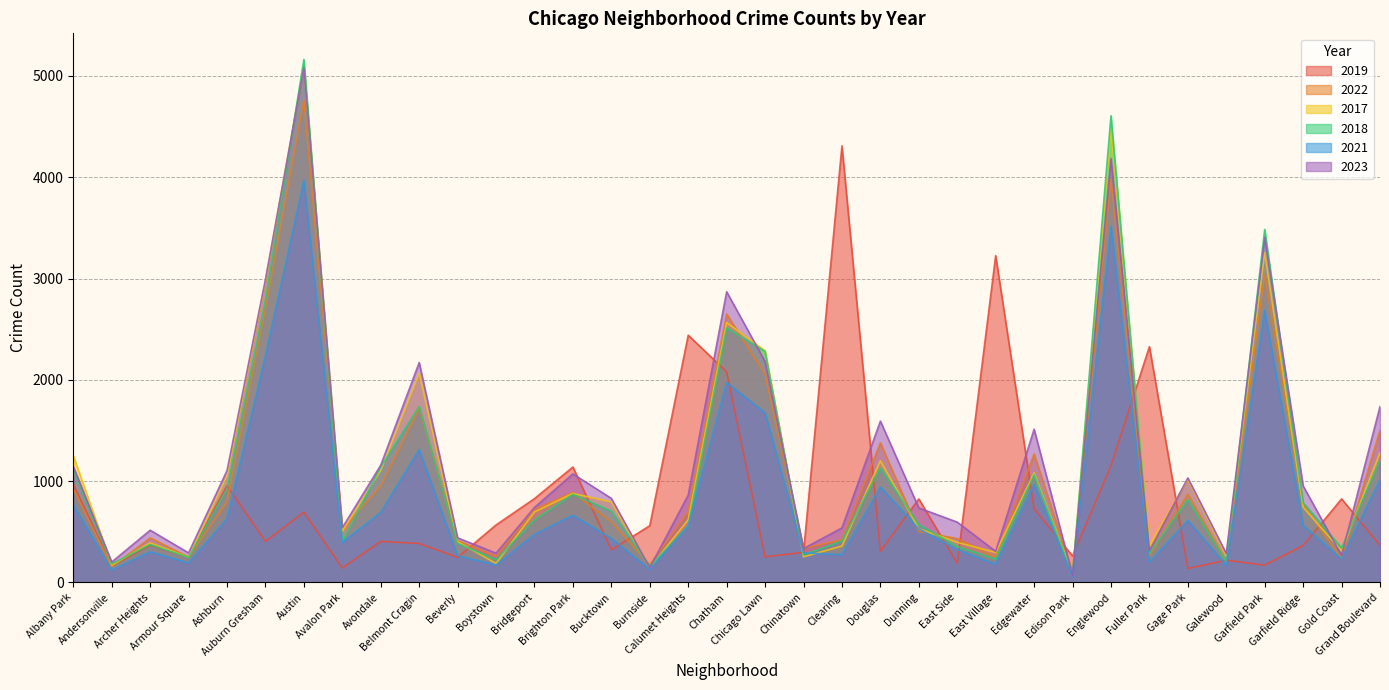

True or false: 2018 has a value of 353 at Edgewater.

False